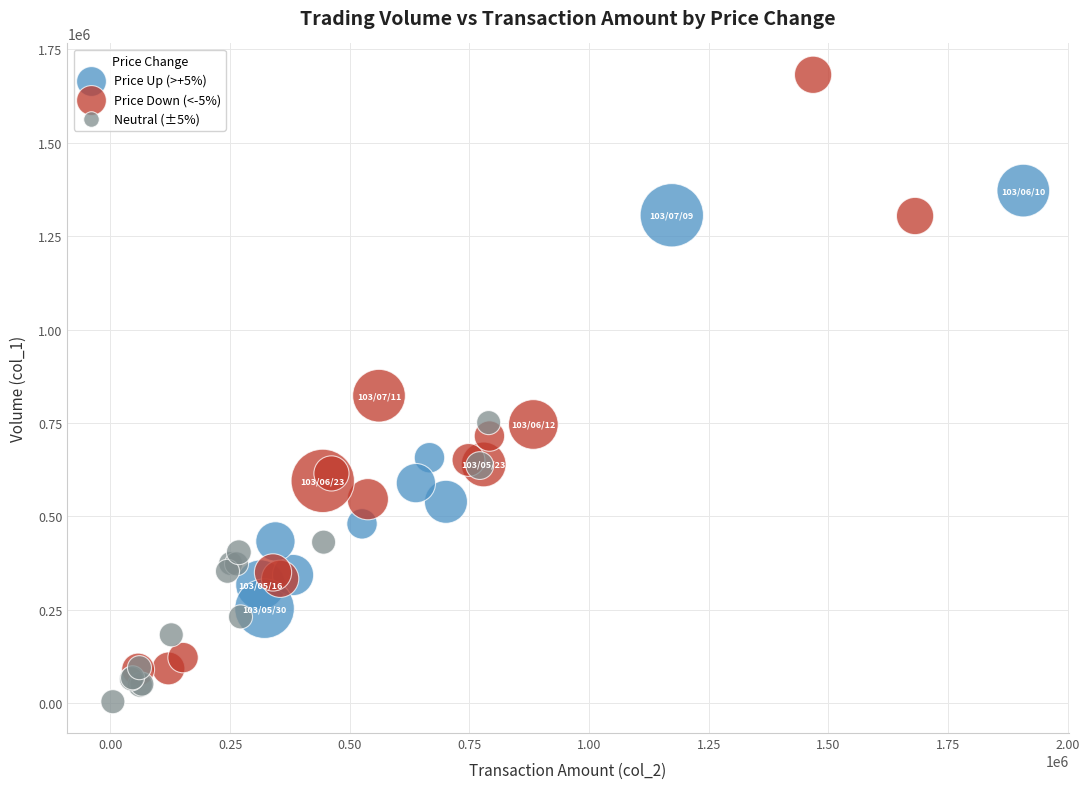

Which series has the widest spread of Y values?

Price Down (<-5%)